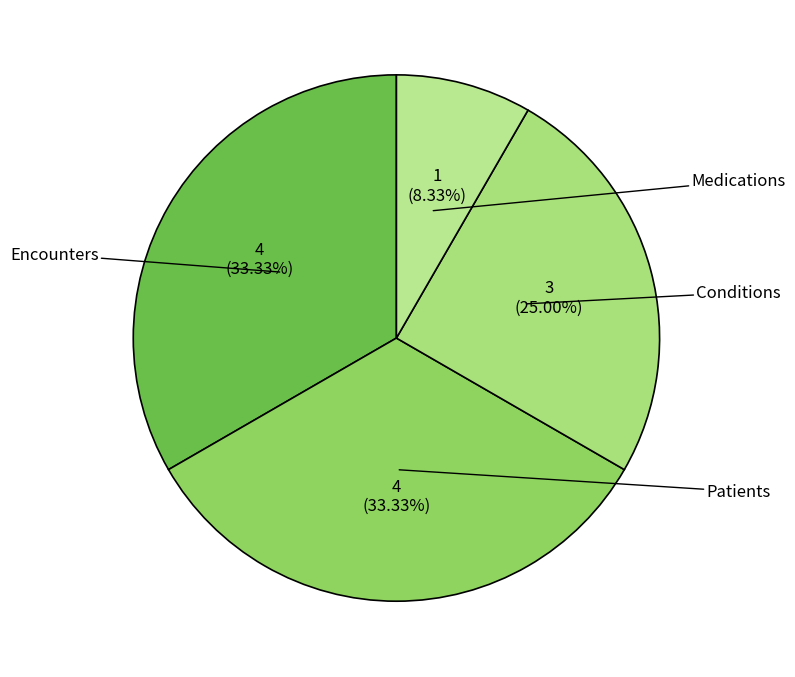

Between Conditions and Patients, which is larger?

Patients